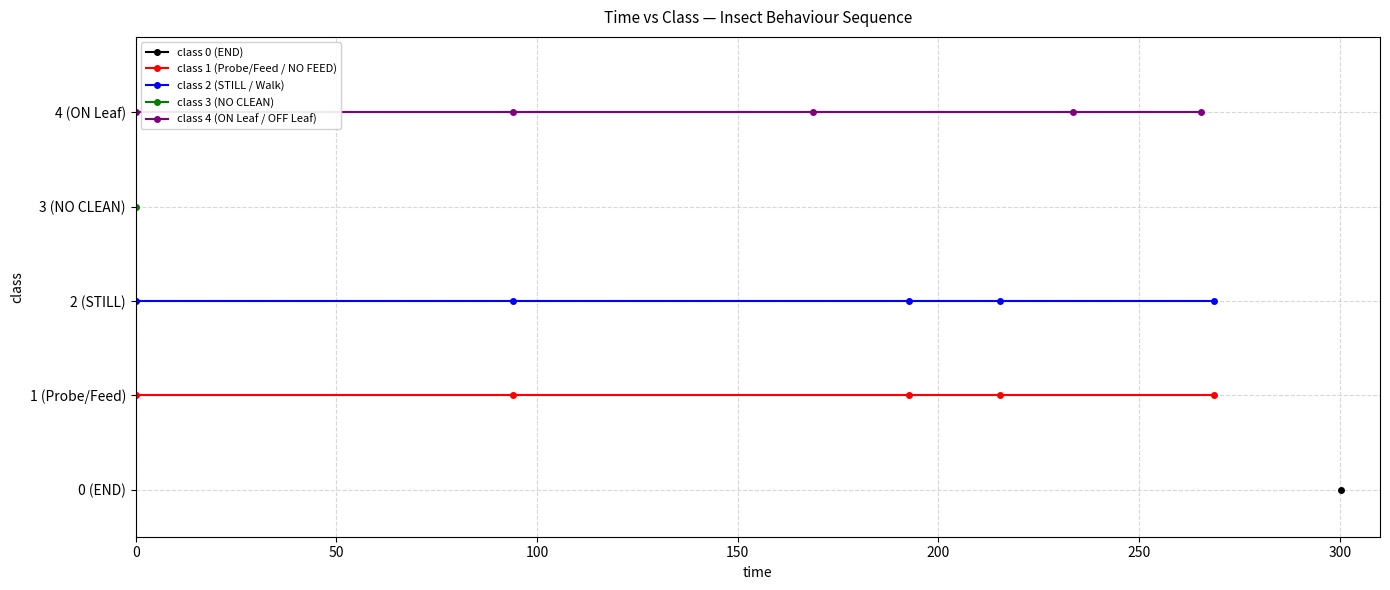

What is the spread (max minus min) of values at 0?

3